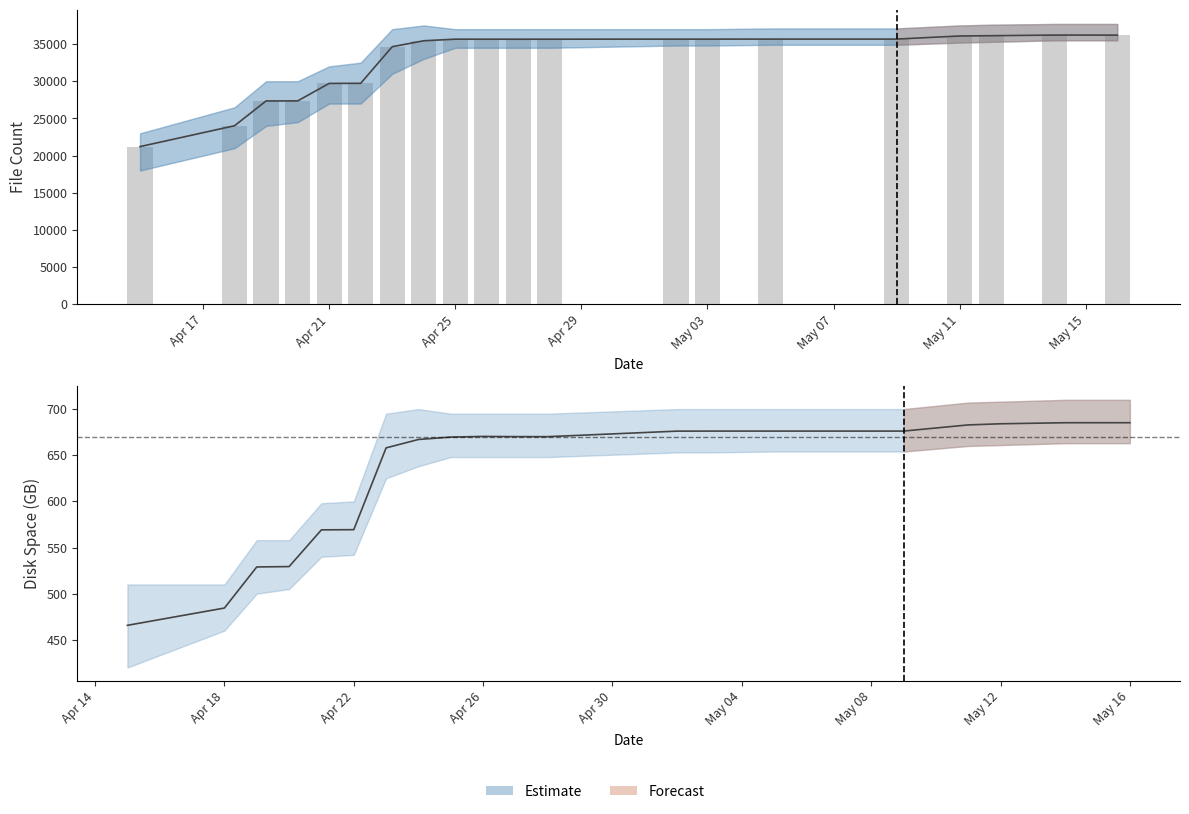

Count the number of data series in this chart.

2